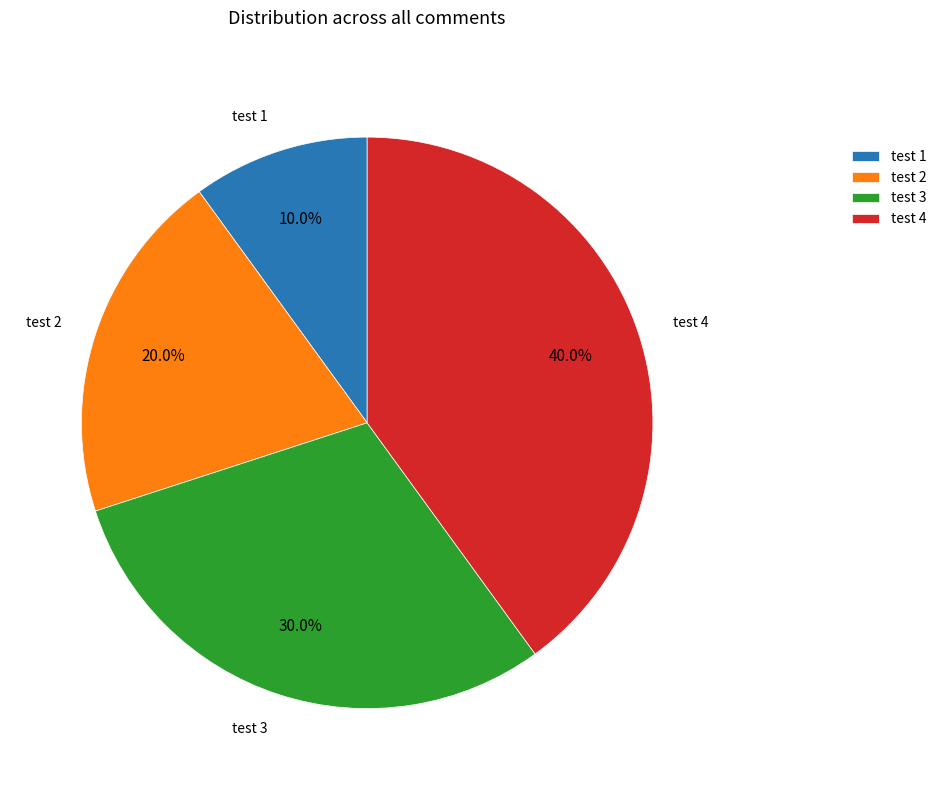

Approximately how many times larger is the value at test 4 compared to test 3?

1.3